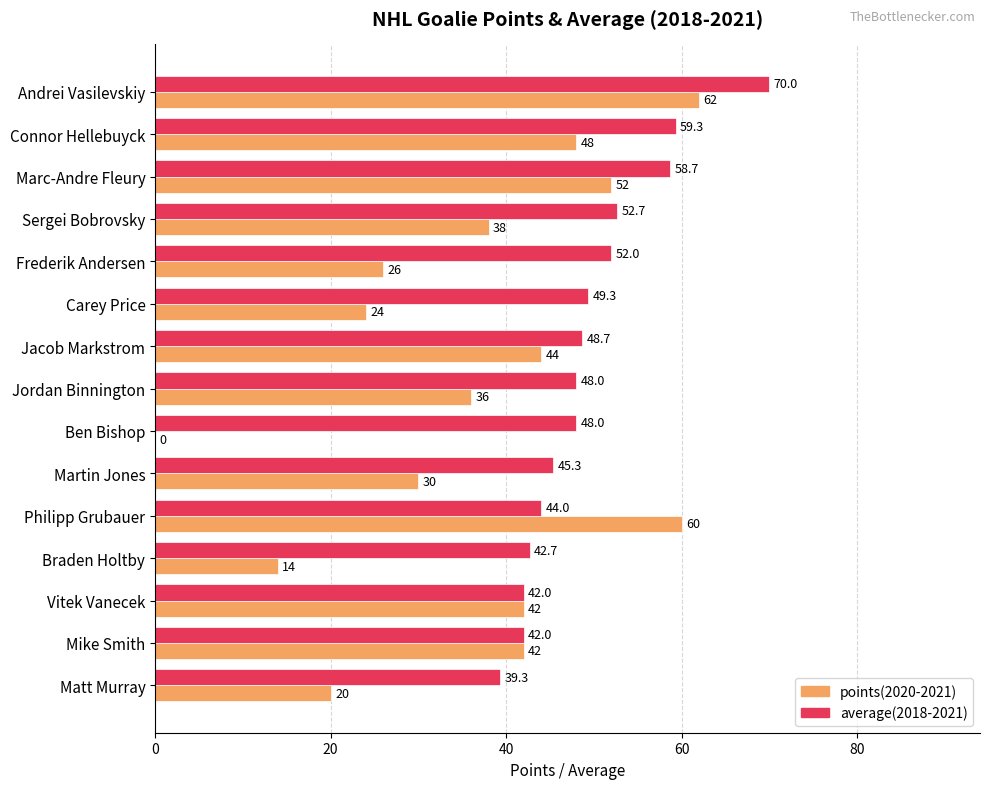

What is the sum of the points(2020-2021) values at Jacob Markstrom and Martin Jones?

74.0